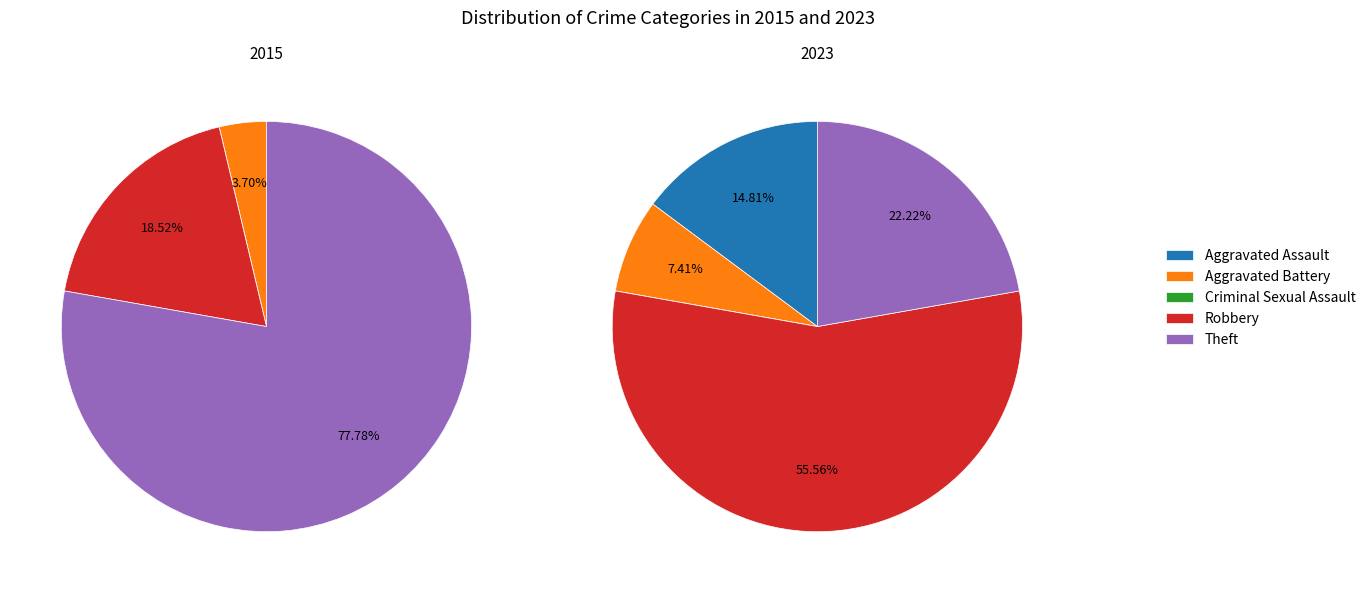

To the nearest percent, what percentage of the pie is values_2023?

7%